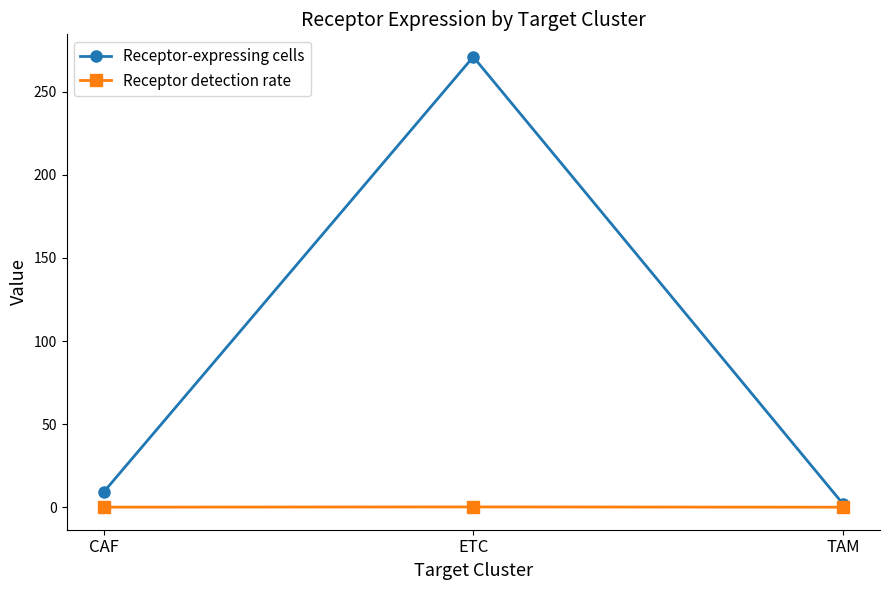

List the series in order of their peak value, lowest first.

Receptor detection rate, Receptor-expressing cells